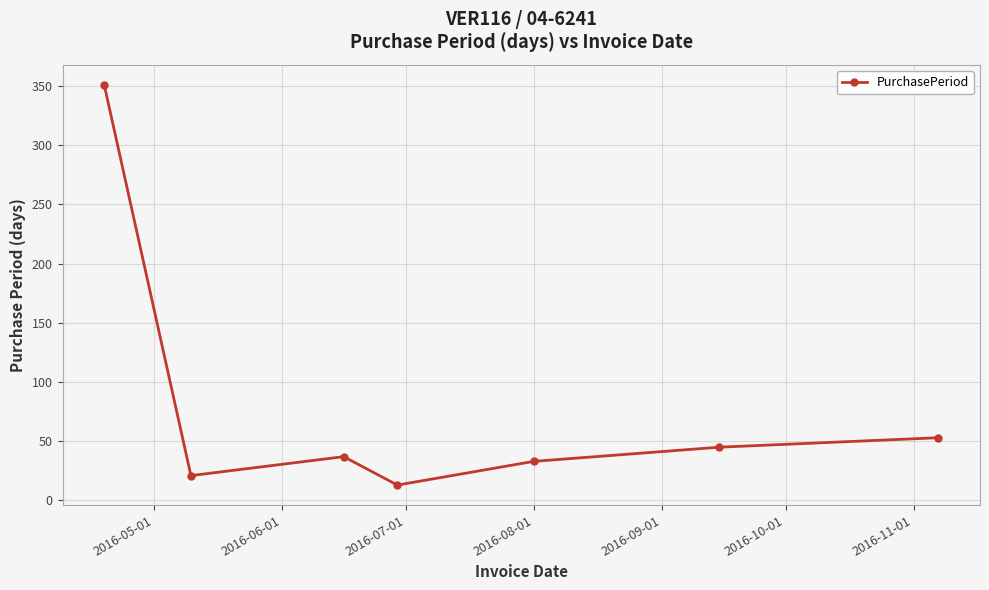

What is the minimum value shown in the chart?

13